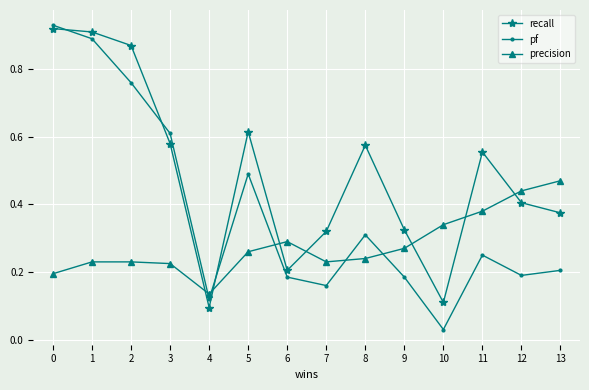

List the series in order of their overall mean, lowest first.

precision, pf, recall